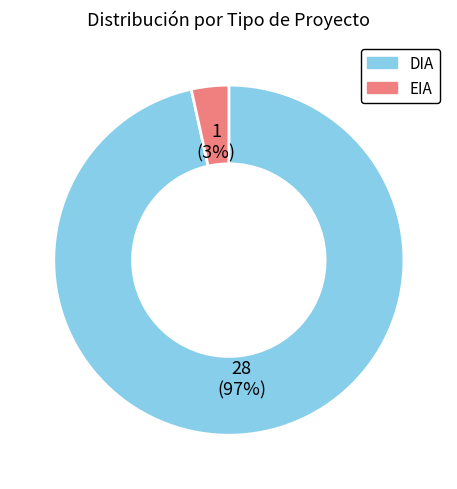

True or false: EIA accounts for 3% of the total.

True